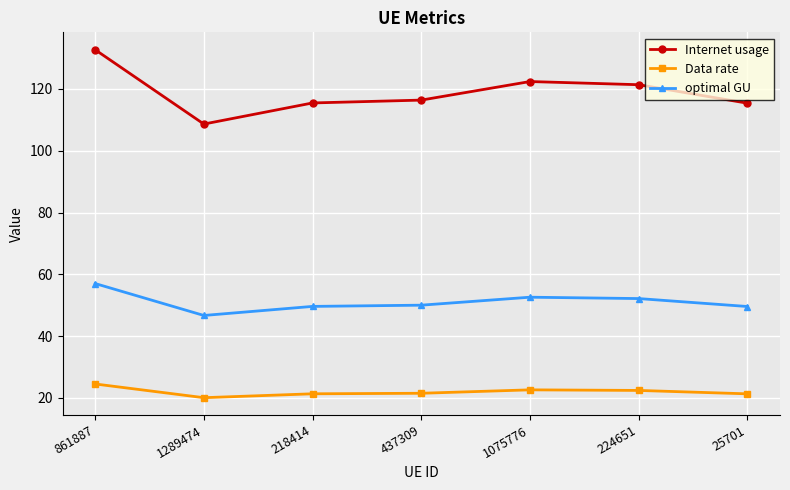

At how many categories does at least one series exceed 74?

7